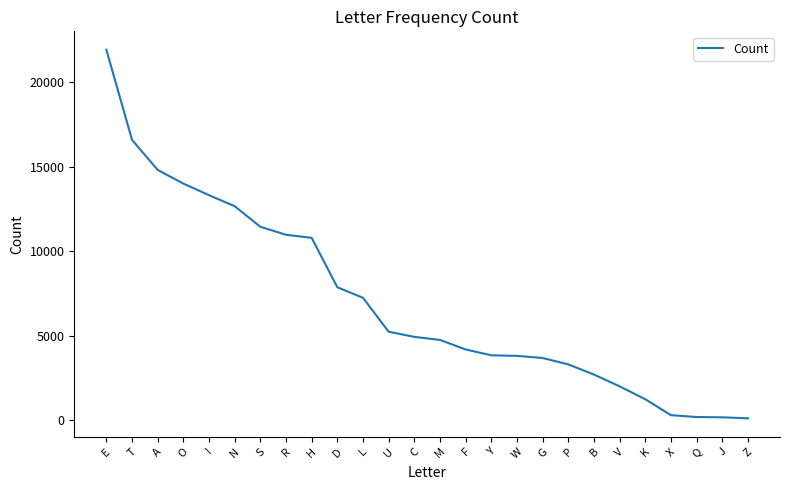

What is the difference between the values at W and M?

942